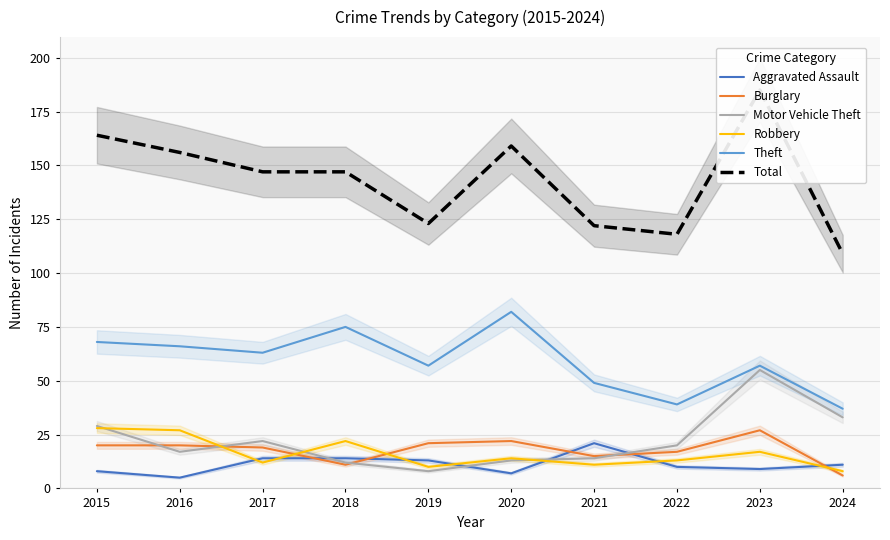

Which series changed the most between 2019 and 2020?

Total